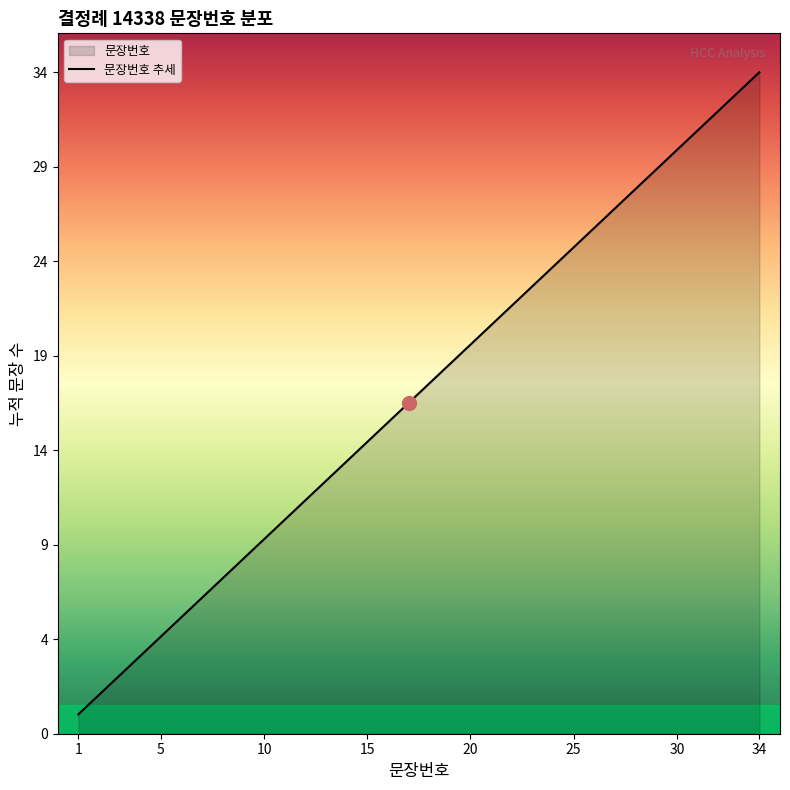

Reading left to right, transcribe all the data shown in this chart.

1=1	2=2	3=3	4=4	5=5	6=6	7=7	8=8	9=9	10=10	11=11	12=12	13=13	14=14	15=15	16=16	17=17	18=18	19=19	20=20	21=21	22=22	23=23	24=24	25=25	26=26	27=27	28=28	29=29	30=30	31=31	32=32	33=33	34=34